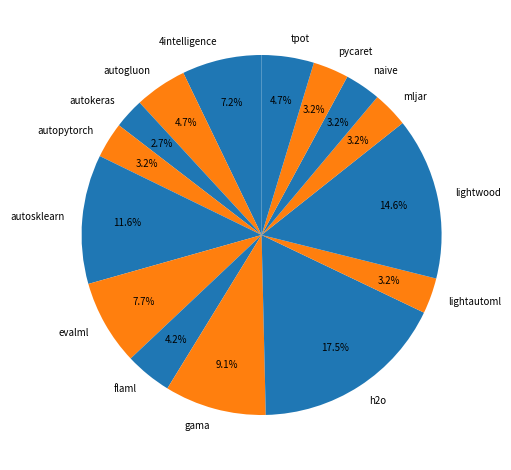

Which slice is the largest?

h2o